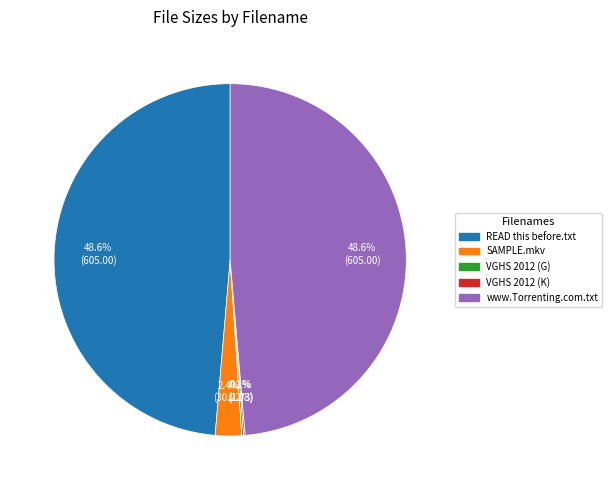

Is there a majority slice in this chart?

No